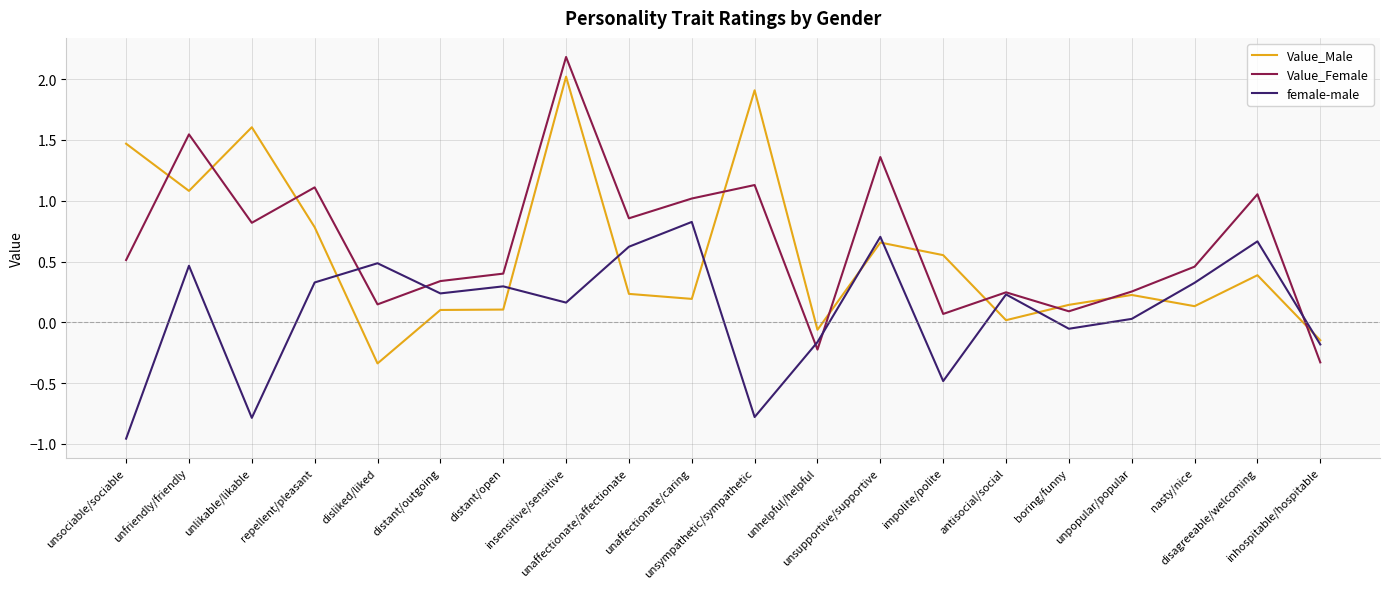

How many positive values does the Value_Female series have?

18